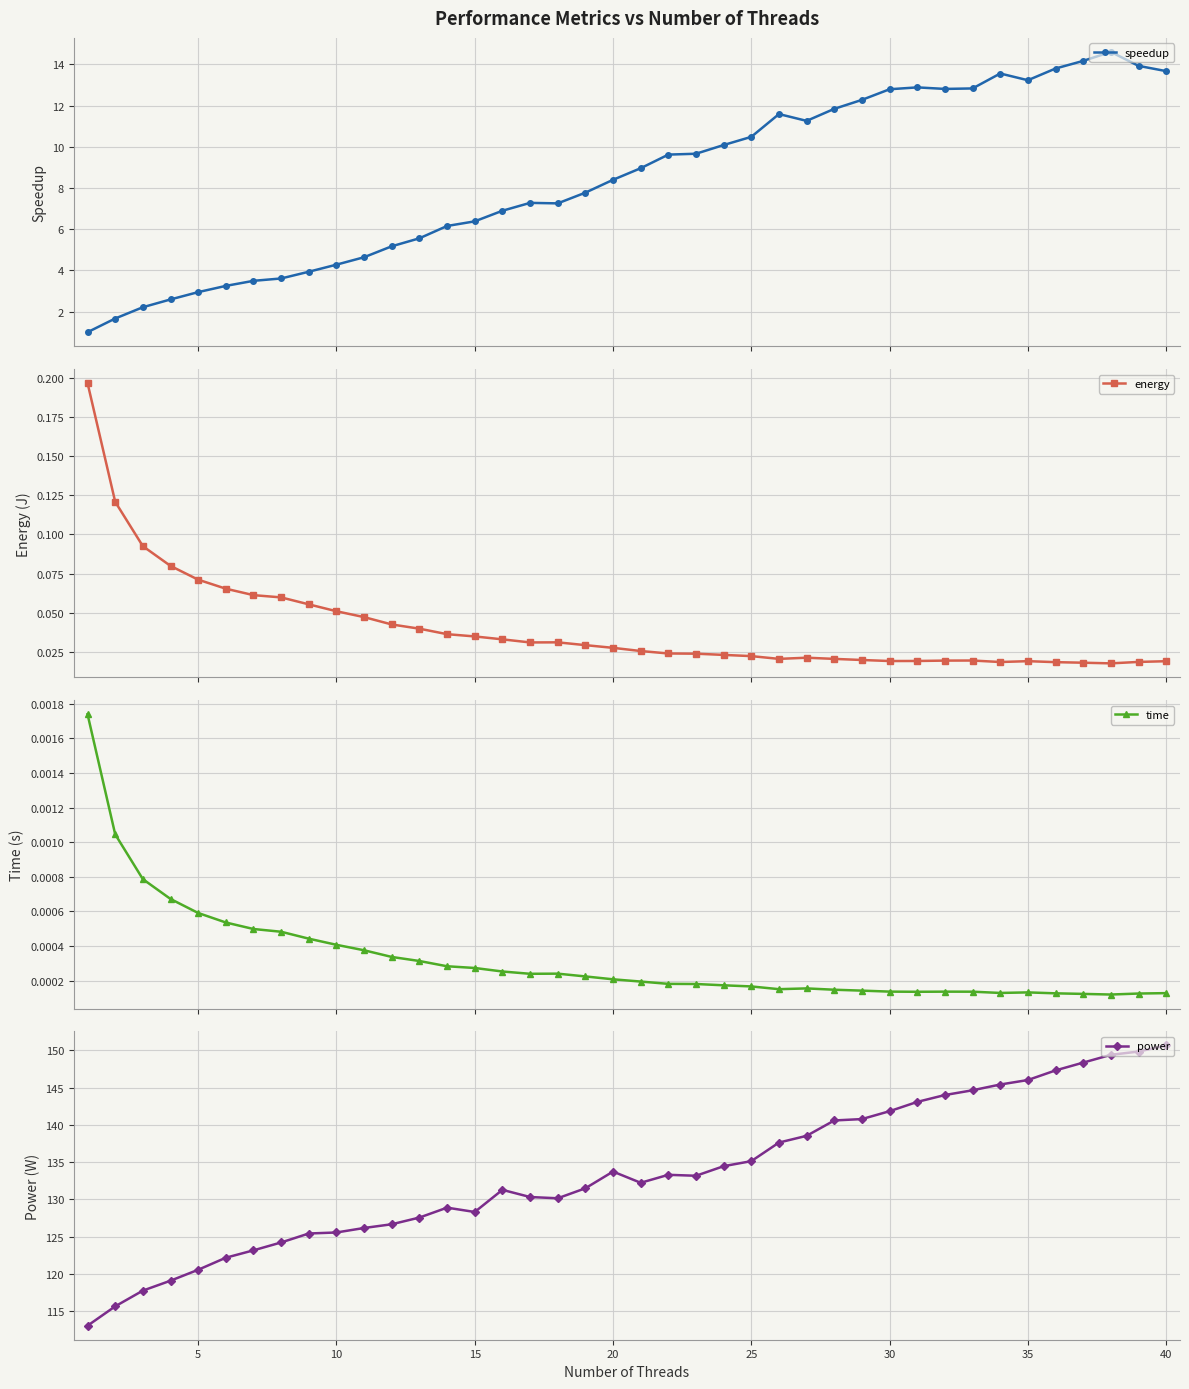

What is the maximum value for power?

150.7